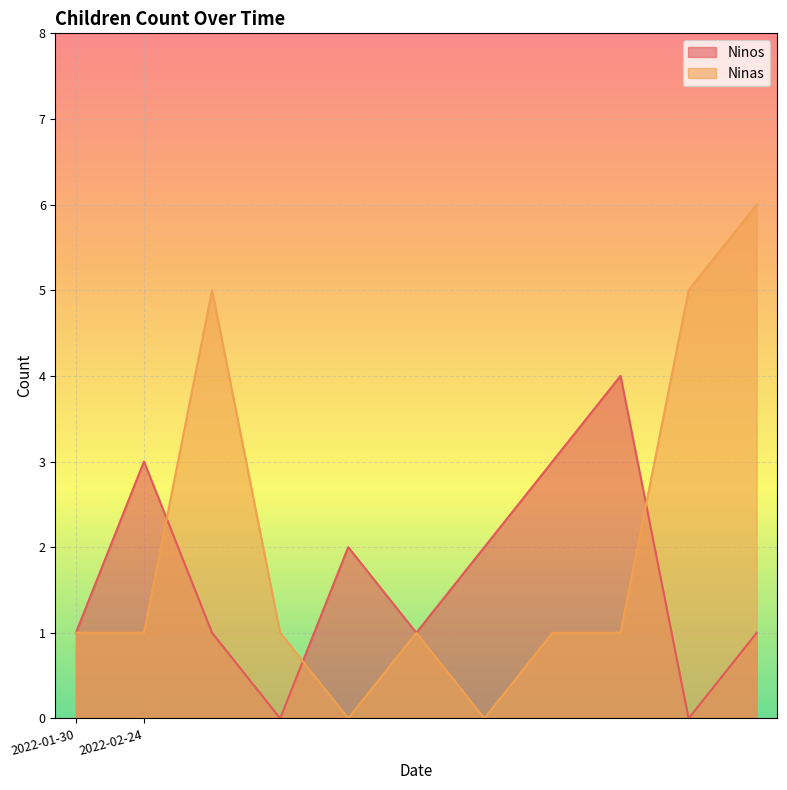

Which series has the largest range (max minus min)?

Ninas